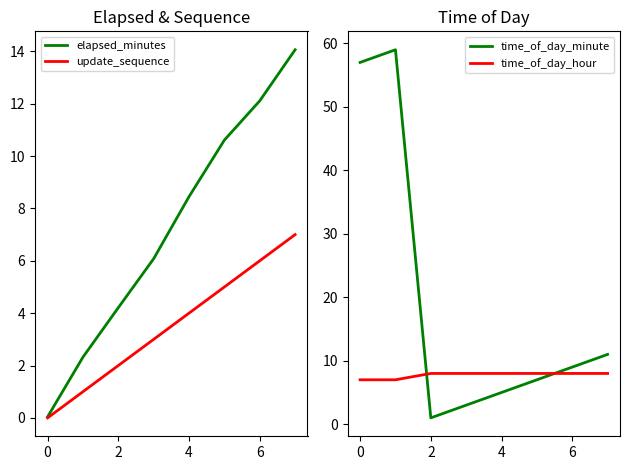

True or false: update_sequence and elapsed_minutes cross at least once.

False